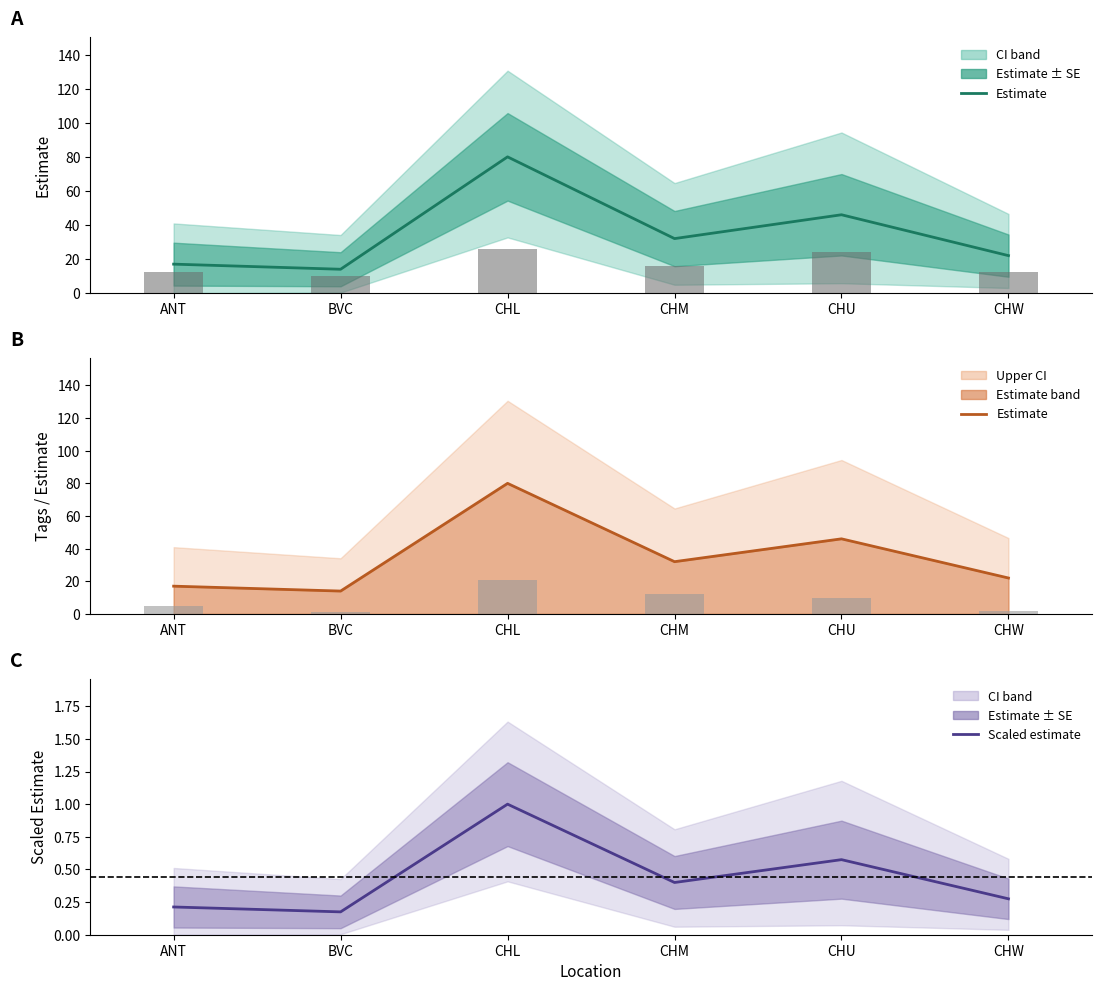

How many categories are shown in the chart?

6